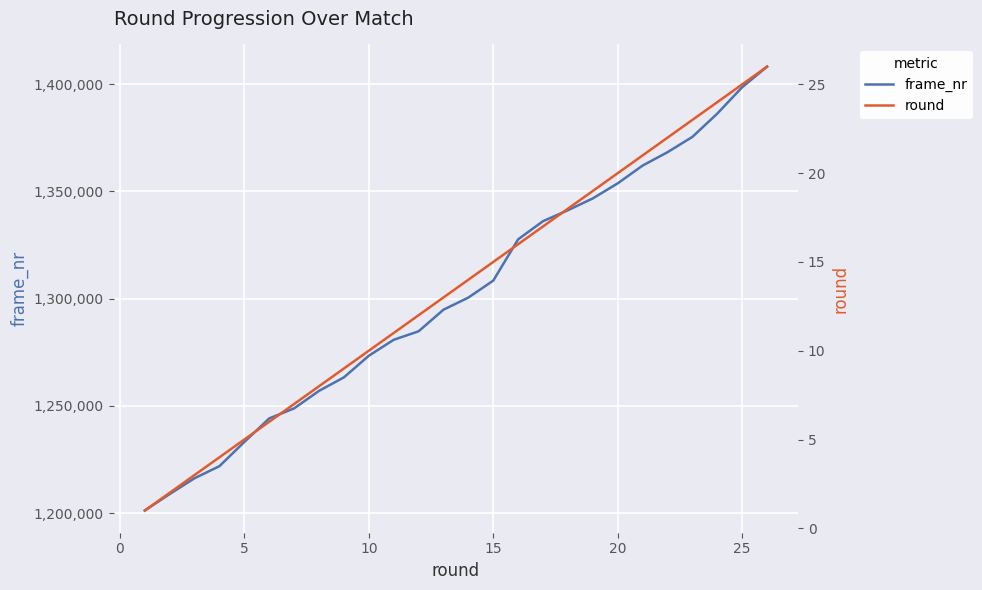

Which series has the widest spread of values?

frame_nr